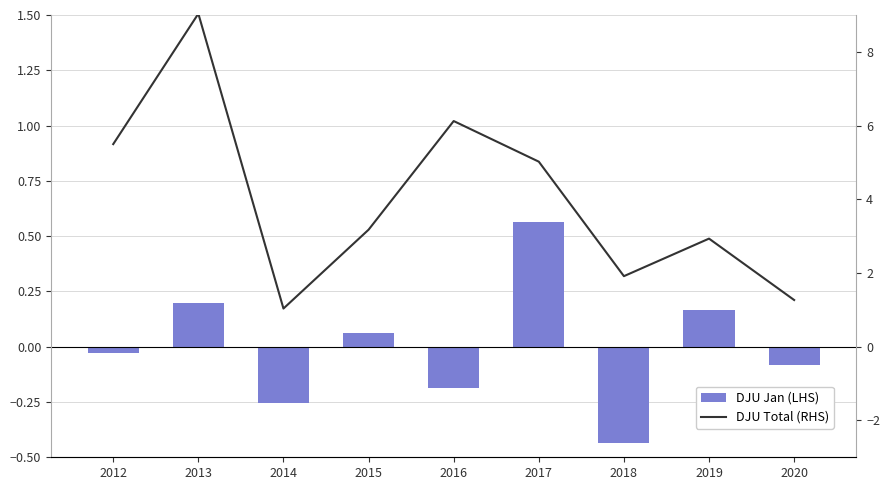

Between 2012 and 2017, which series saw the biggest shift?

DJU Jan (LHS)